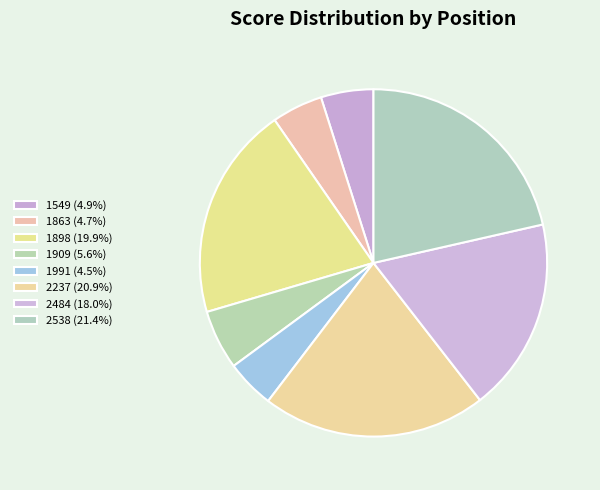

Which slice is the largest?

2538